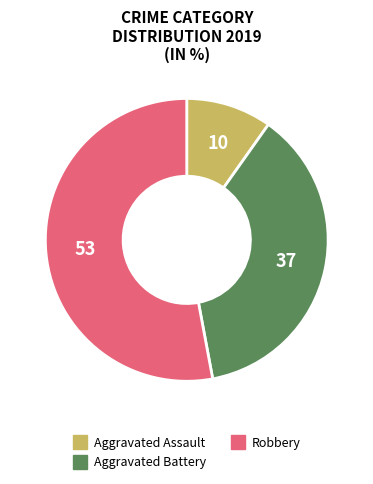

Which has a higher value, Aggravated Battery or Aggravated Assault?

Aggravated Battery